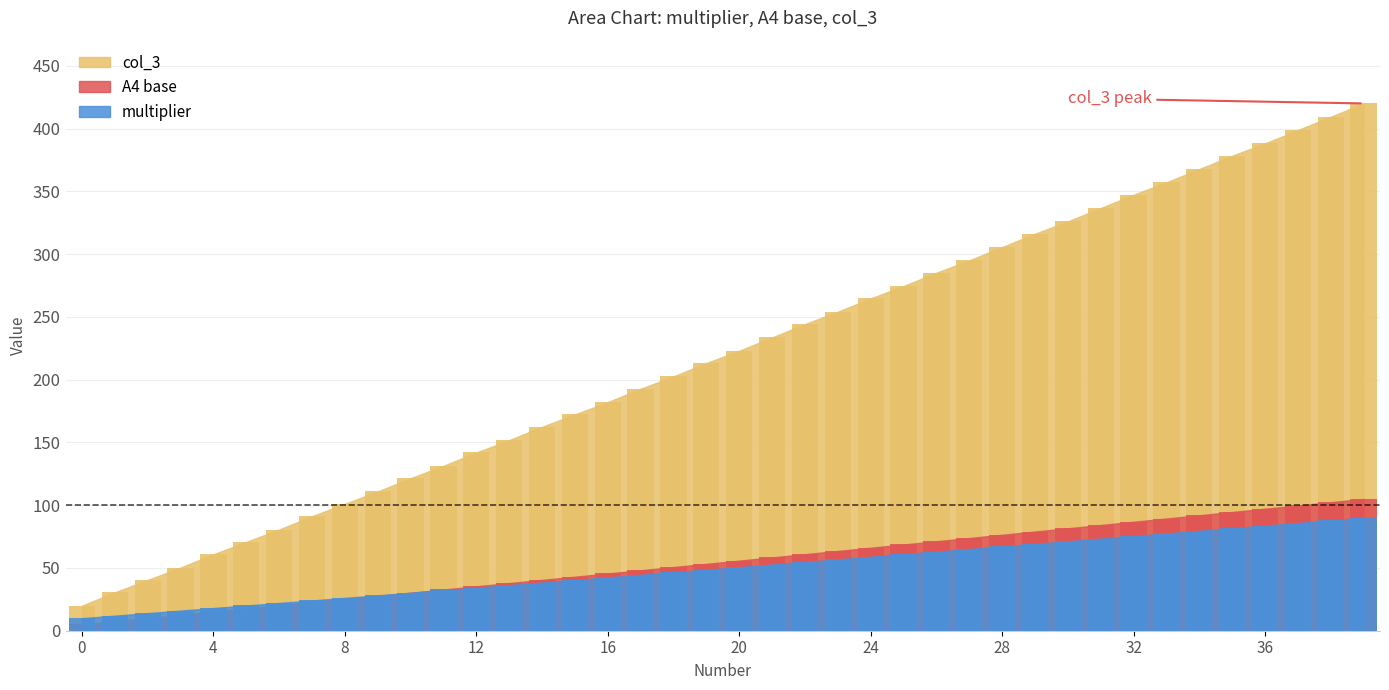

What is the value of the col_3 bar at the 10th from the left?

110.9